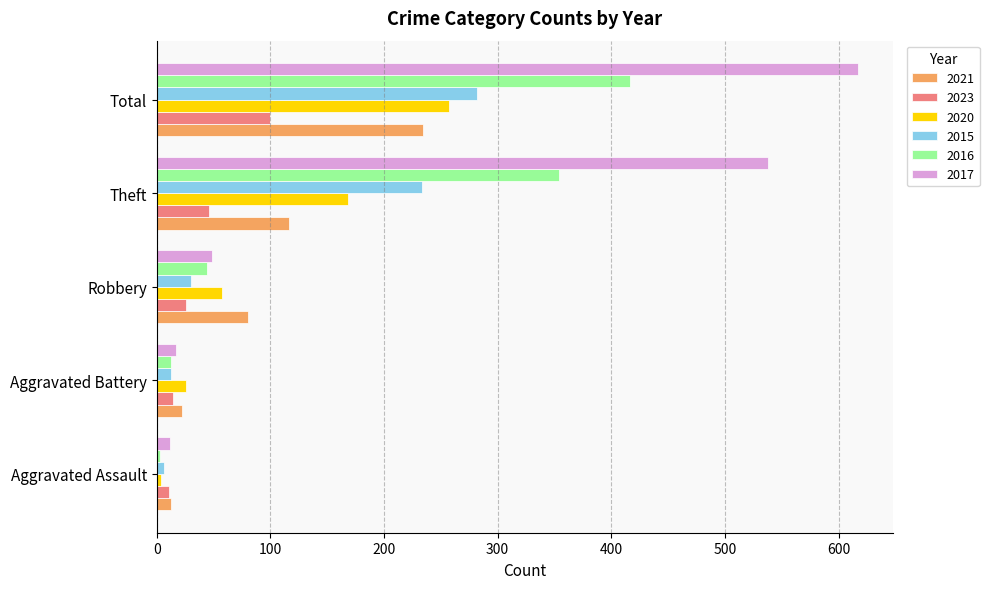

At which label does 2015 reach its minimum?

Aggravated Assault